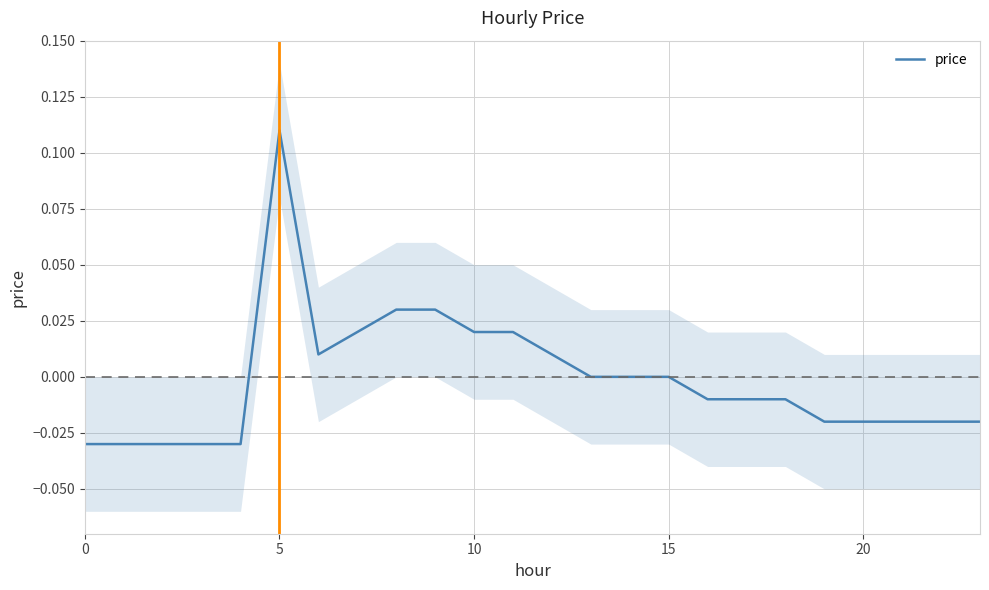

What is the label of the 10th point from the right?

14